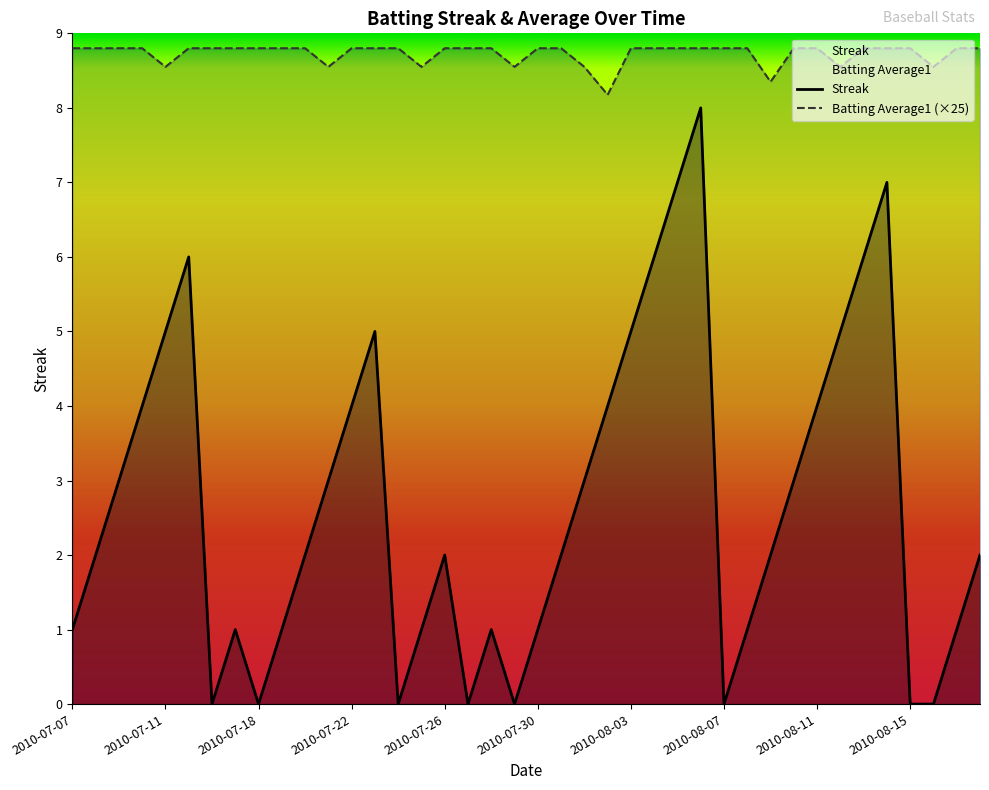

Does the chart have visible grid lines?

No